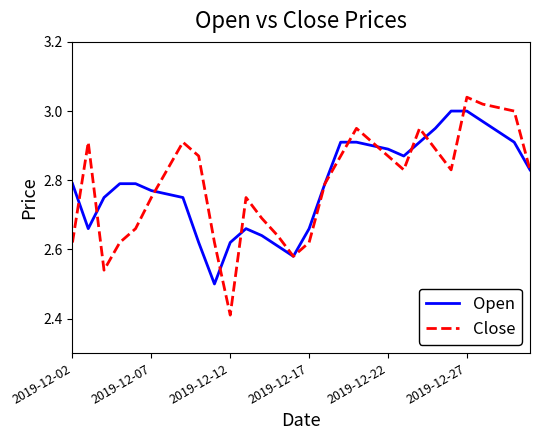

List the series in order of their peak value, highest first.

Close, Open